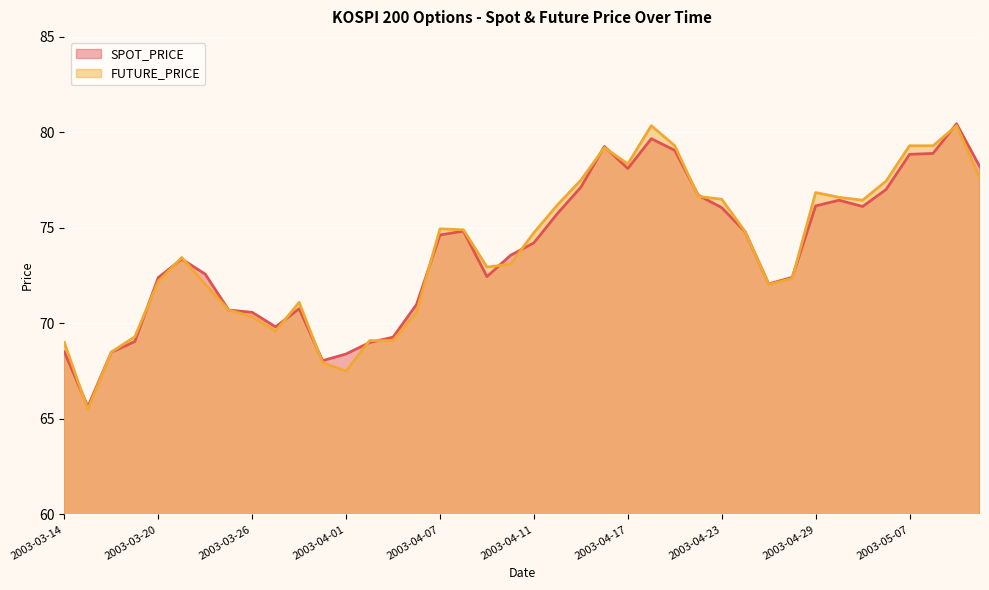

Between 2003-03-17 and 2003-03-28, which is larger?

2003-03-28